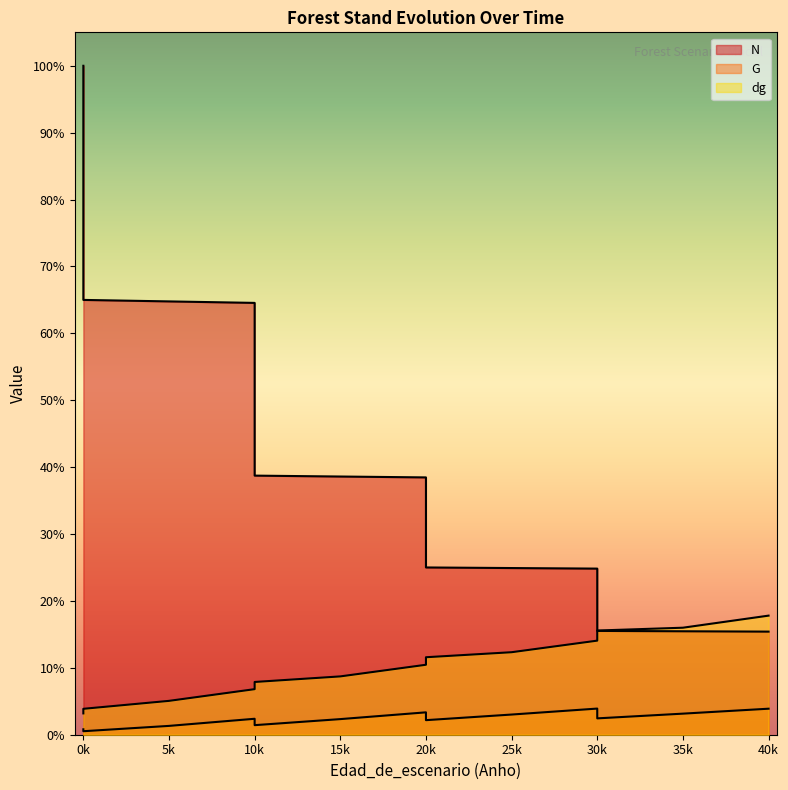

Which has a higher value, 10k or 20k?

10k